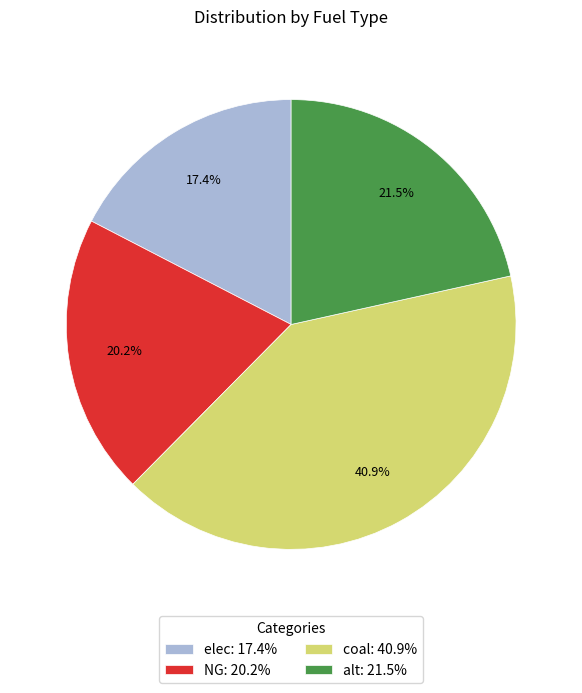

What percentage do coal: 40.9% and NG: 20.2% together represent?

61.1%